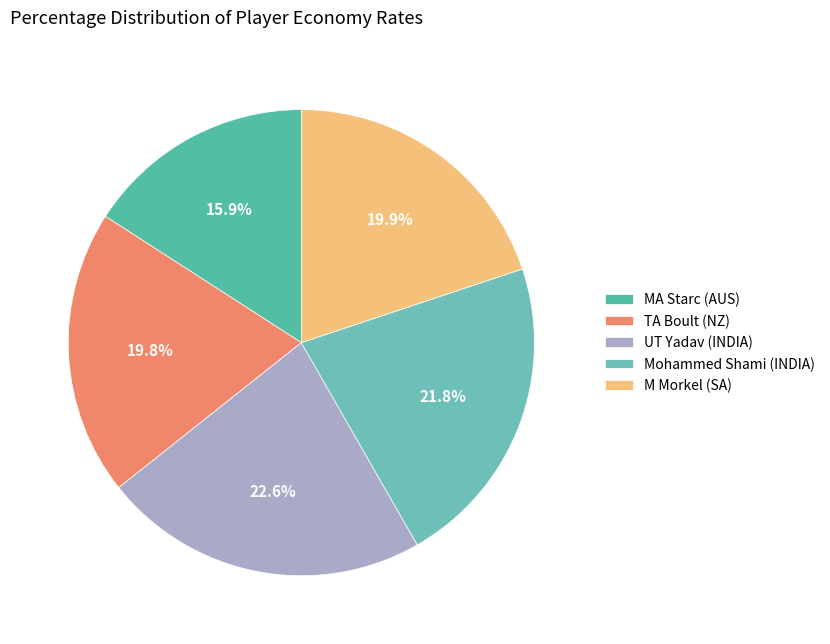

Which has a higher value, M Morkel (SA) or Mohammed Shami (INDIA)?

Mohammed Shami (INDIA)